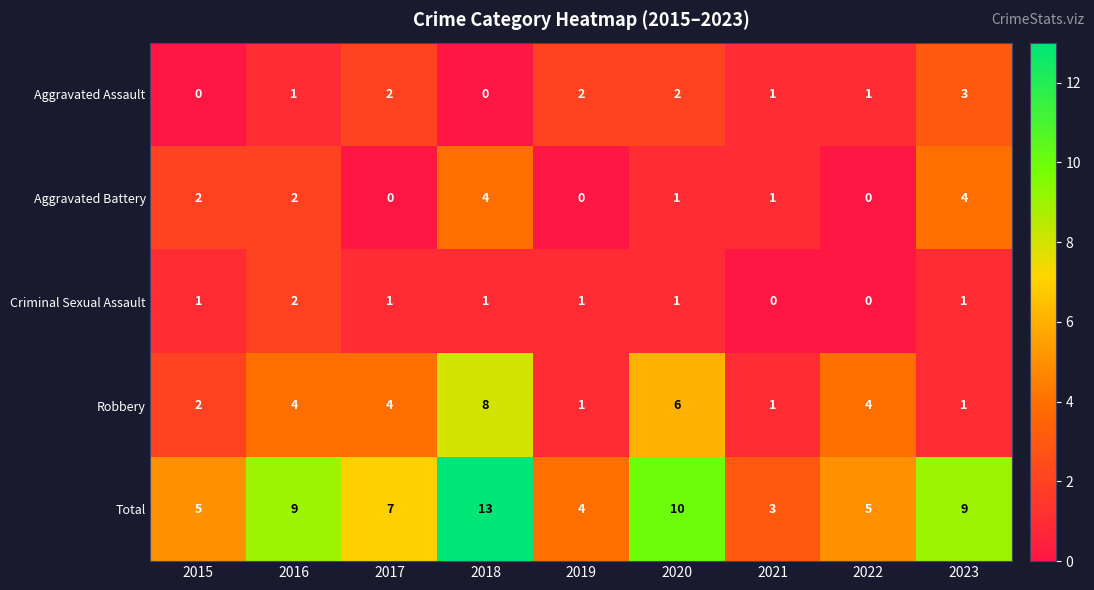

What is the maximum value shown in the chart?

13